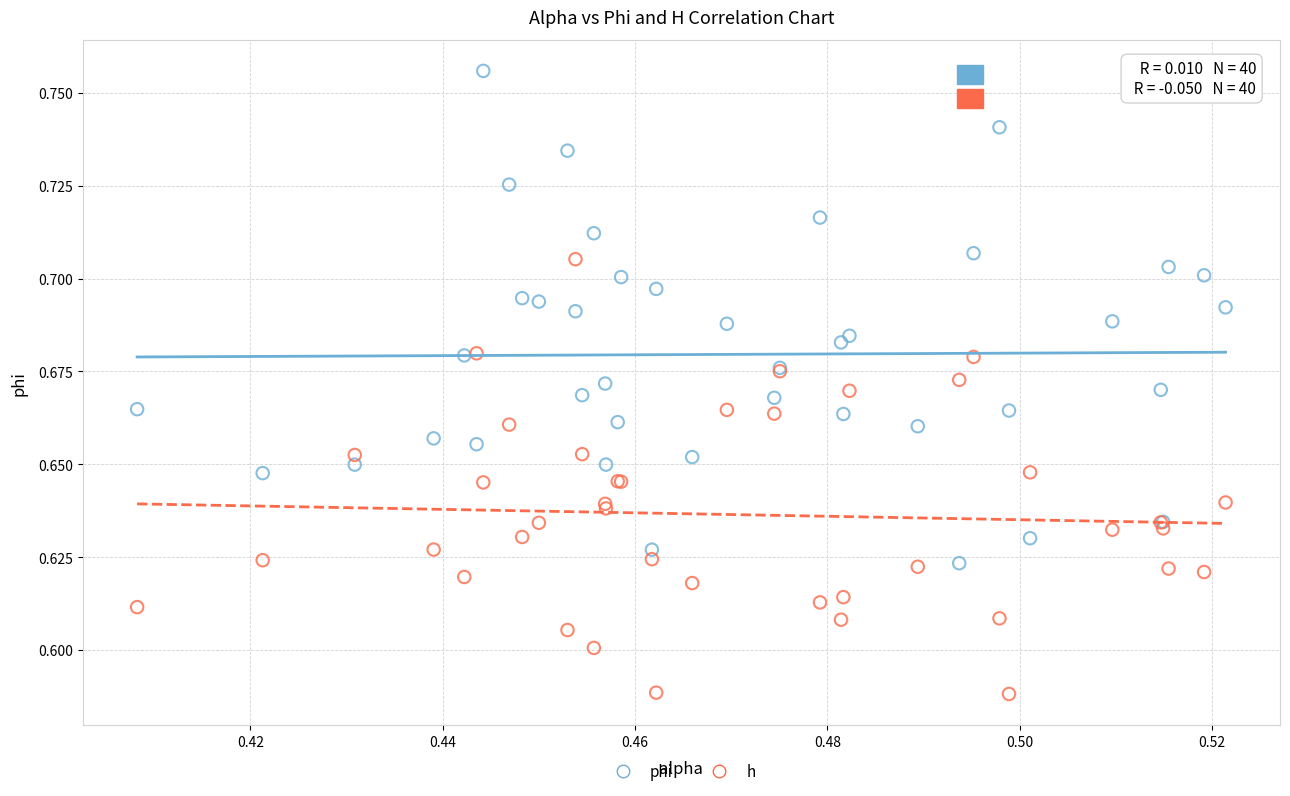

Which series contains the highest Y value?

phi